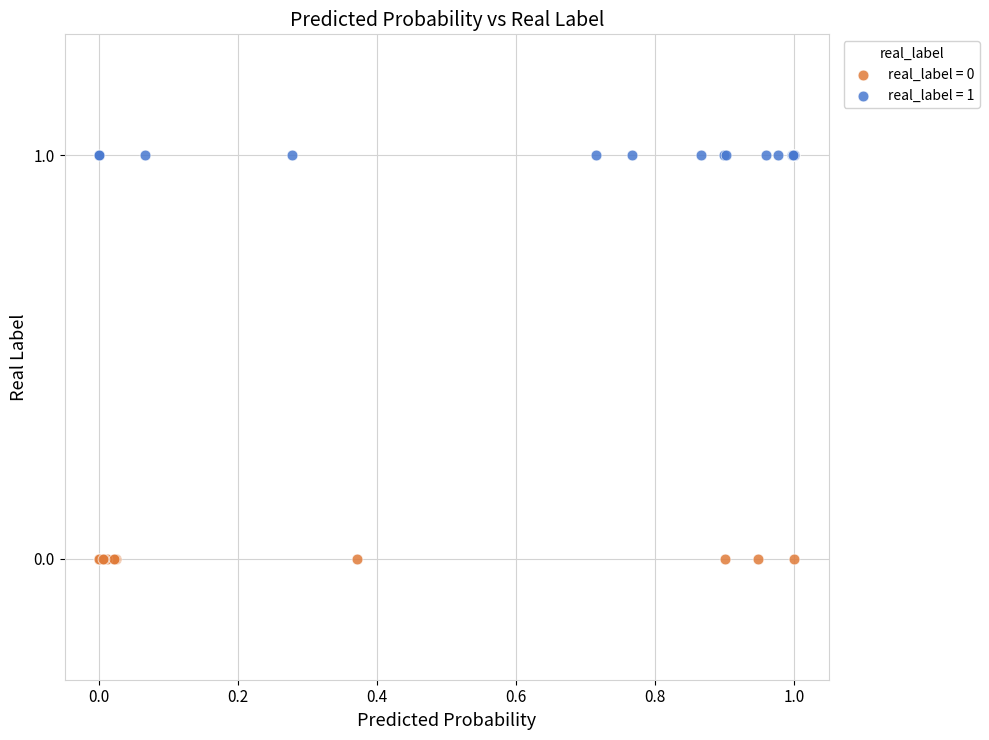

Which series contains the lowest Y value?

real_label = 0